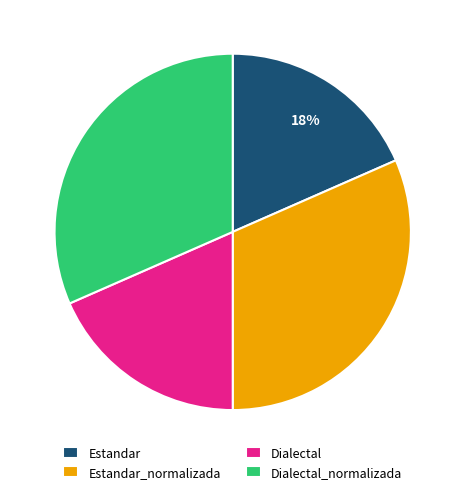

To the nearest percent, what is the average slice percentage?

25%